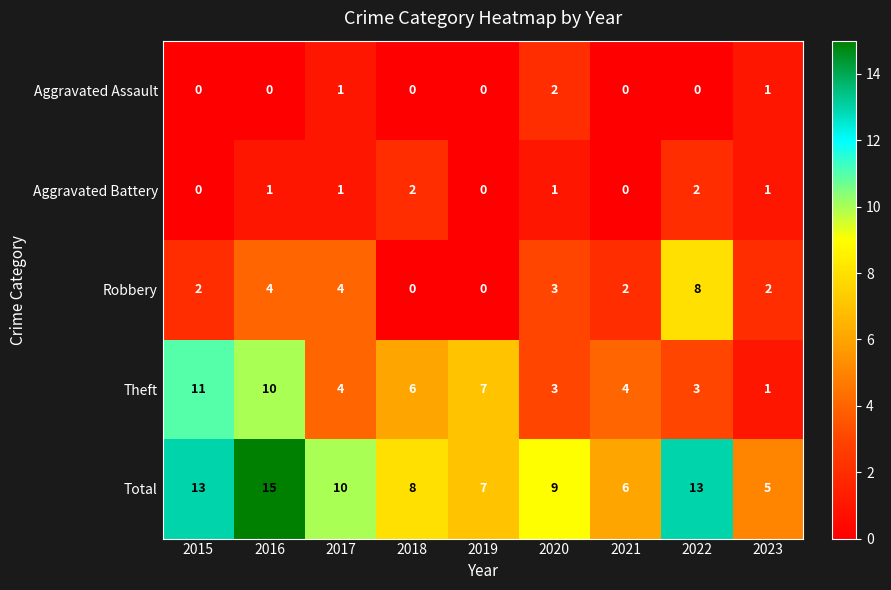

Rank the series at 2016 from lowest to highest value.

Aggravated Assault, Aggravated Battery, Robbery, Theft, Total